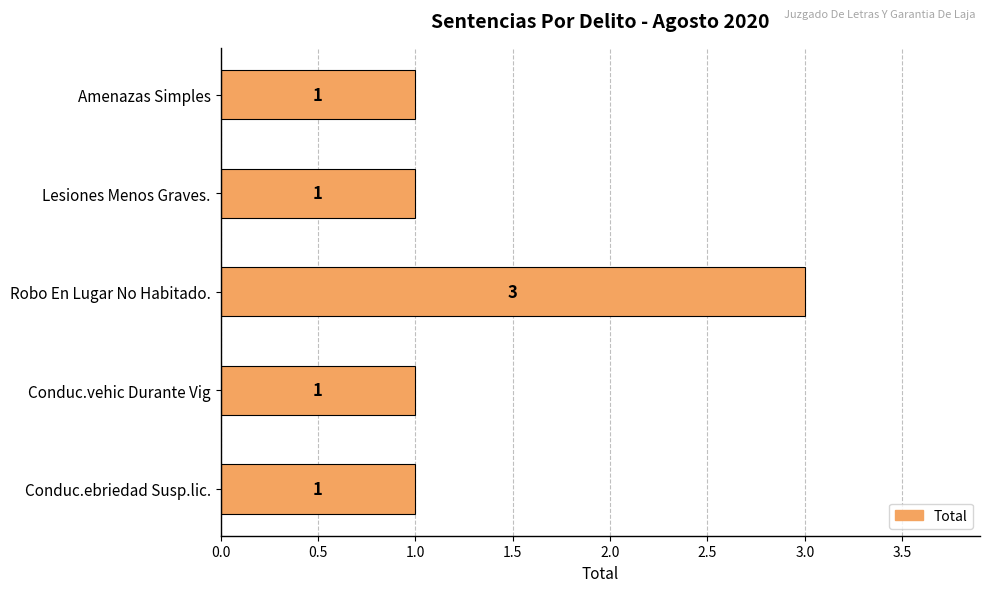

Does the chart contain any negative values?

No